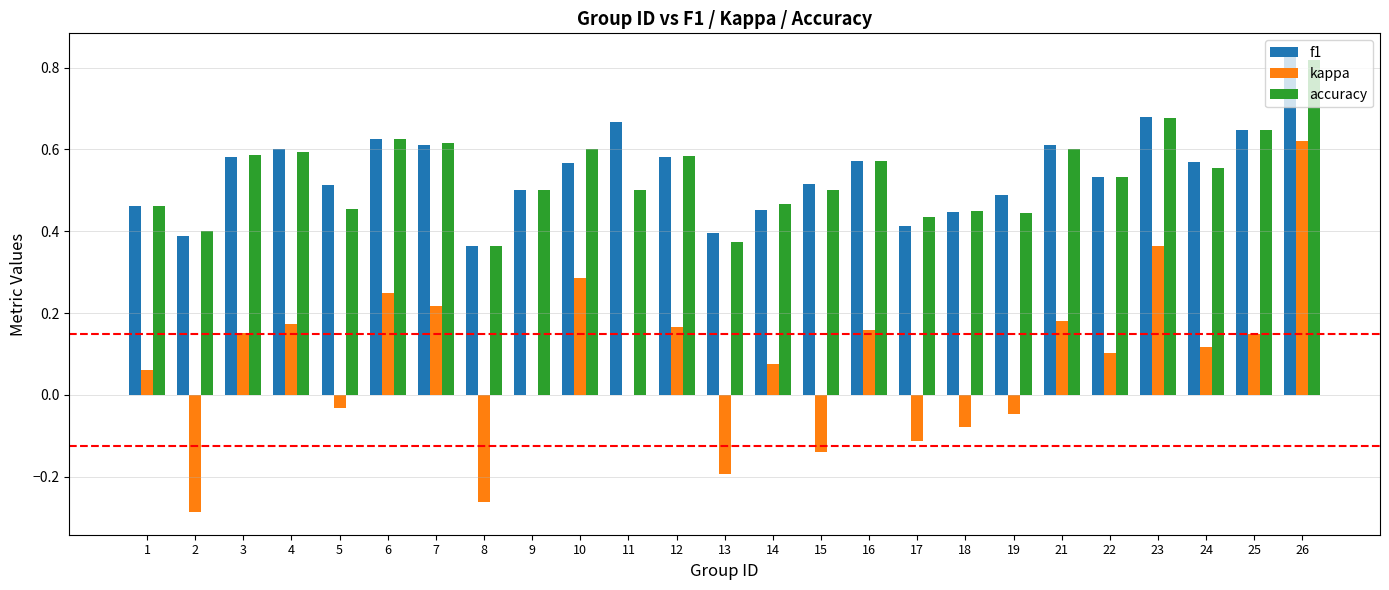

Which category has the highest value across all series?

26